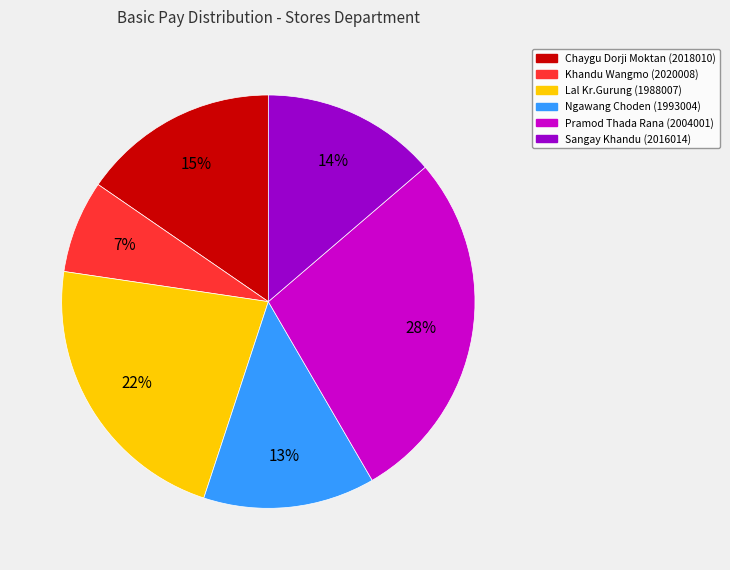

Between Ngawang Choden (1993004) and Pramod Thada Rana (2004001), which is larger?

Pramod Thada Rana (2004001)